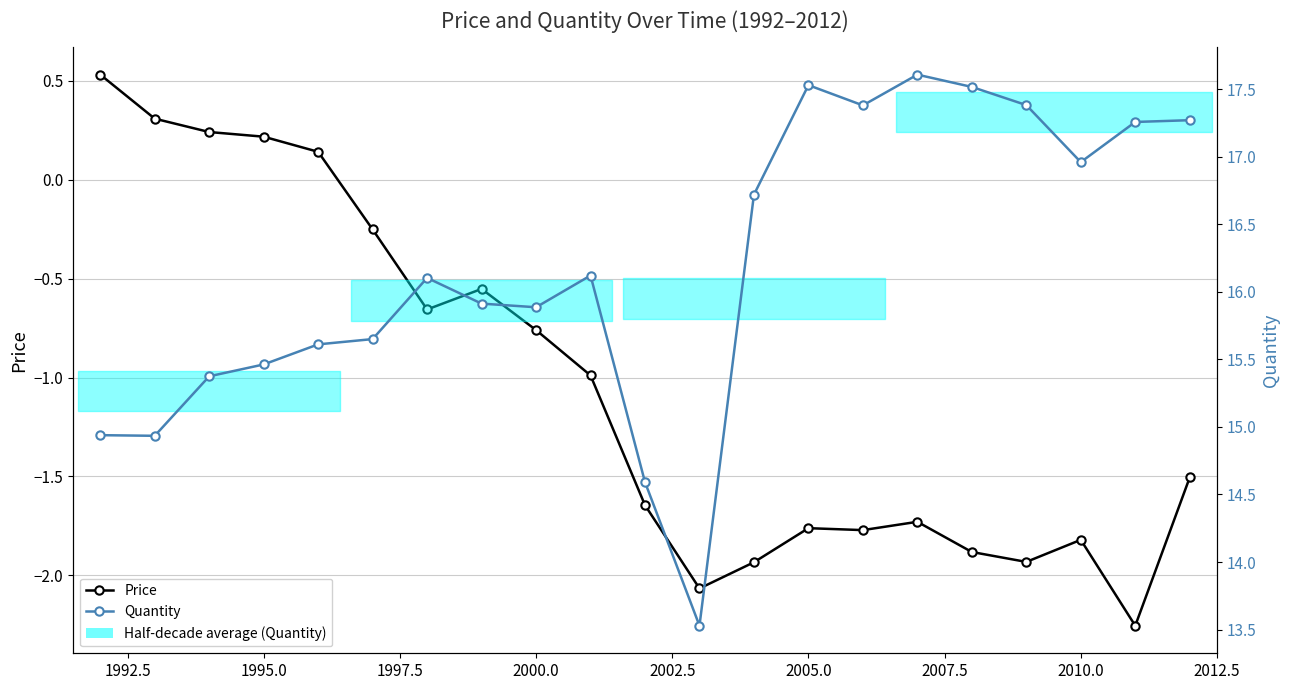

Is this an area chart (filled region under the line)?

No